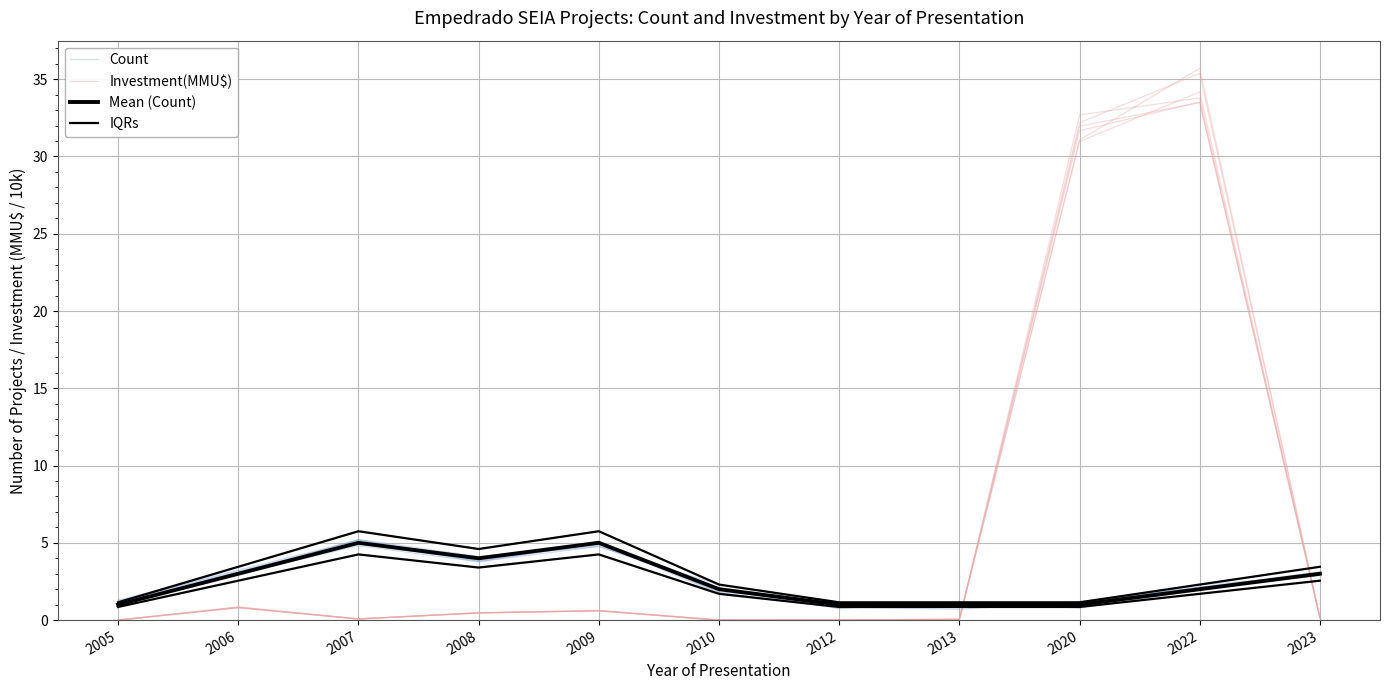

What is the average value of the Mean (Count) series?

2.5